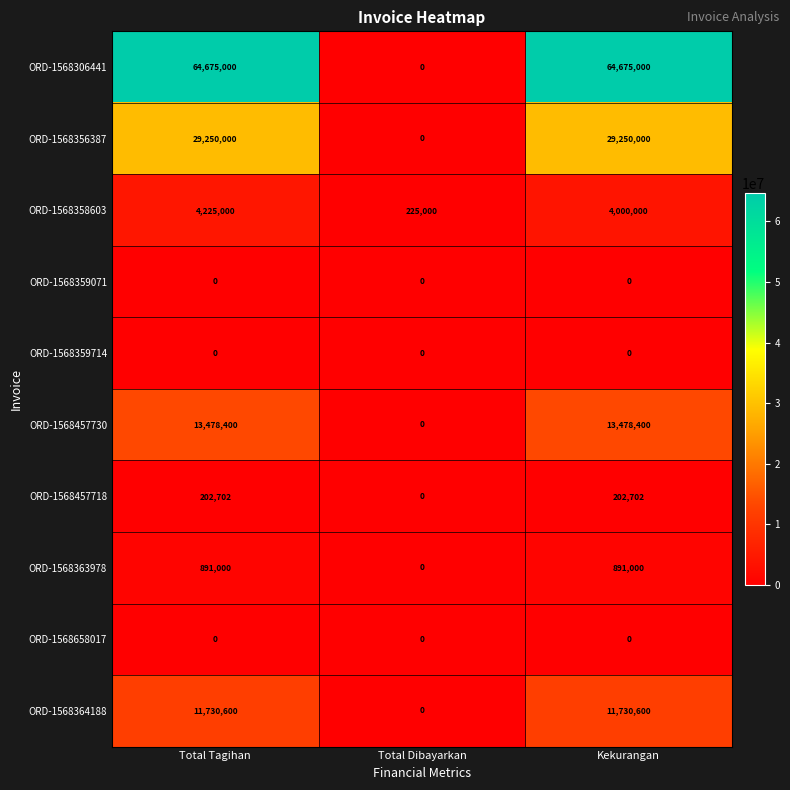

Reading left to right, transcribe all the data shown in this chart.

ORD-1568306441: Total Tagihan=64675000	Total Dibayarkan=0	Kekurangan=64675000
ORD-1568356387: Total Tagihan=29250000	Total Dibayarkan=0	Kekurangan=29250000
ORD-1568358603: Total Tagihan=4225000	Total Dibayarkan=225000	Kekurangan=4000000
ORD-1568359071: Total Tagihan=0	Total Dibayarkan=0	Kekurangan=0
ORD-1568359714: Total Tagihan=0	Total Dibayarkan=0	Kekurangan=0
ORD-1568457730: Total Tagihan=13478400	Total Dibayarkan=0	Kekurangan=13478400
ORD-1568457718: Total Tagihan=202702	Total Dibayarkan=0	Kekurangan=202702
ORD-1568363978: Total Tagihan=891000	Total Dibayarkan=0	Kekurangan=891000
ORD-1568658017: Total Tagihan=0	Total Dibayarkan=0	Kekurangan=0
ORD-1568364188: Total Tagihan=11730600	Total Dibayarkan=0	Kekurangan=11730600